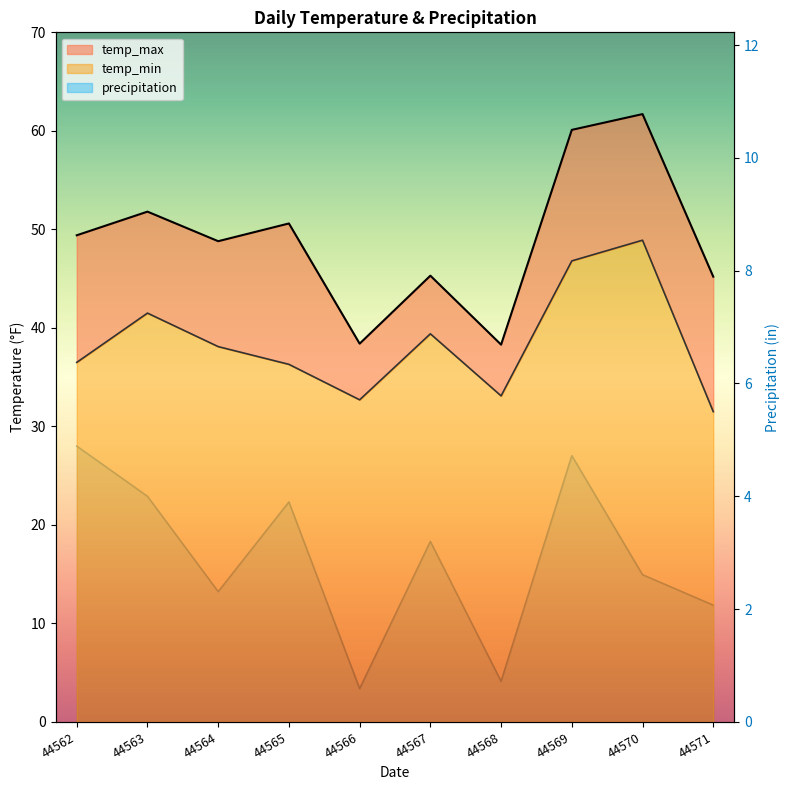

How many data points does each series have?

10